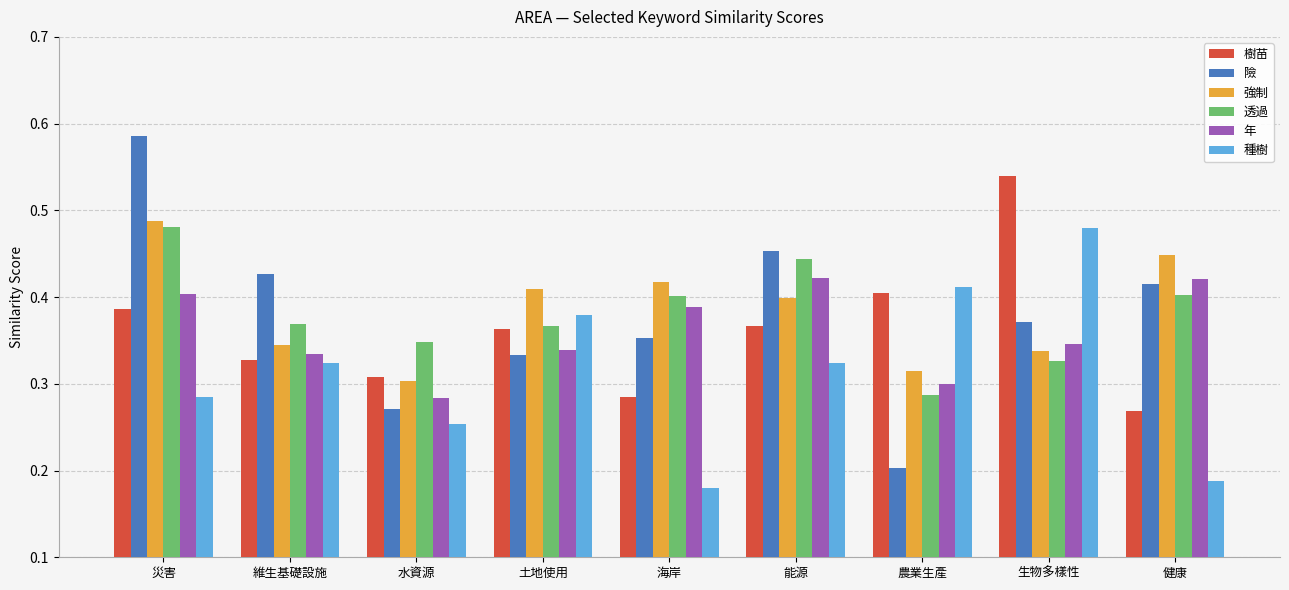

Is the value of 種樹 at 災害 greater than the value of 強制 at 維生基礎設施?

No